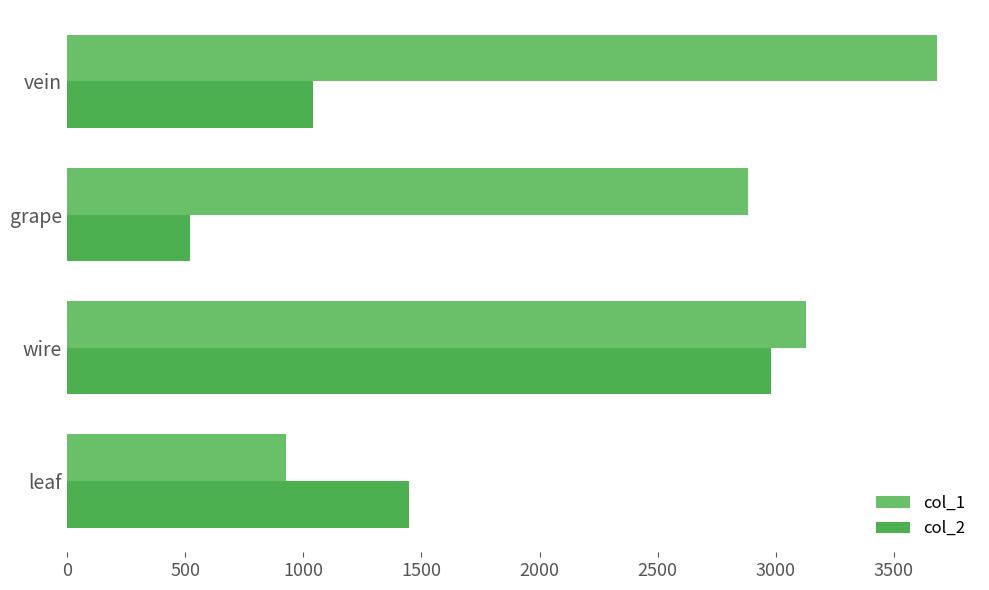

Read the col_1 value at grape, to the nearest 100.

2900